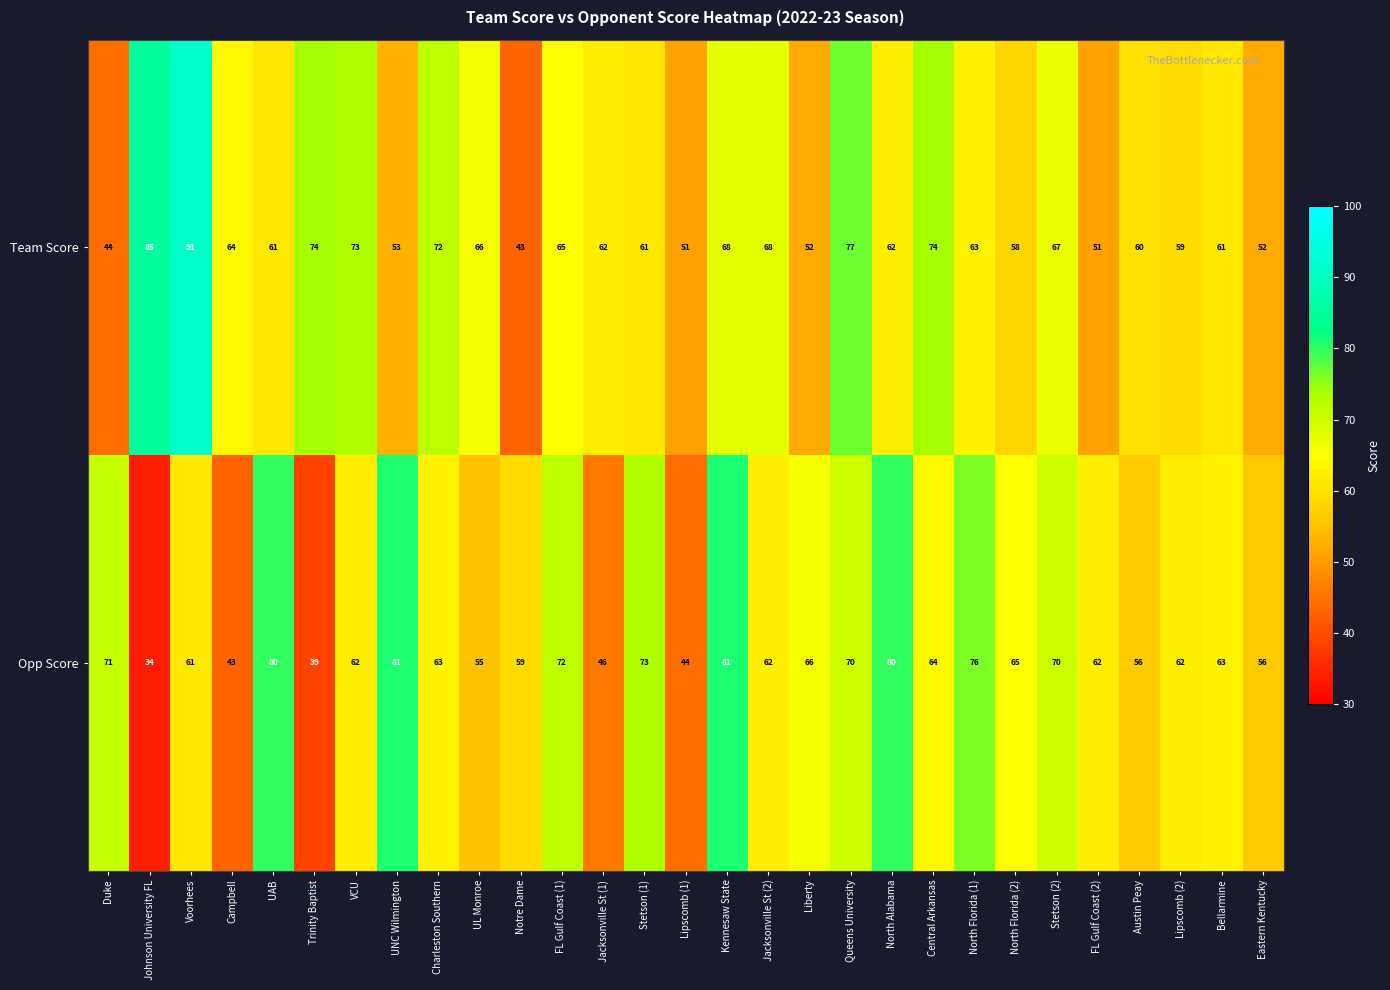

Which series has the largest total across all categories?

Team Score